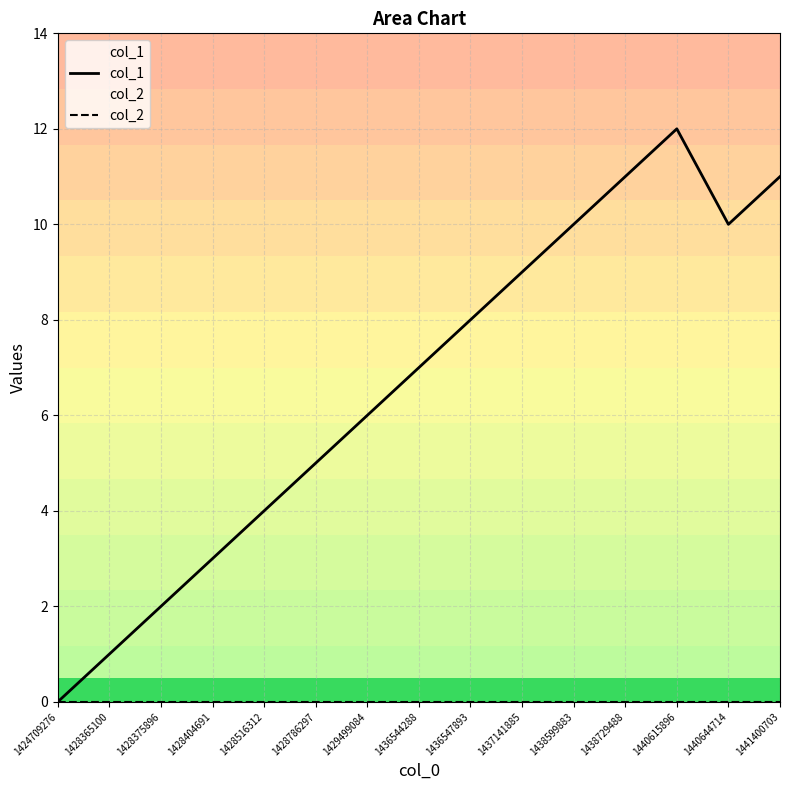

Is the value of col_1 at 1428375896 greater than the value of col_2 at 1428375896?

Yes